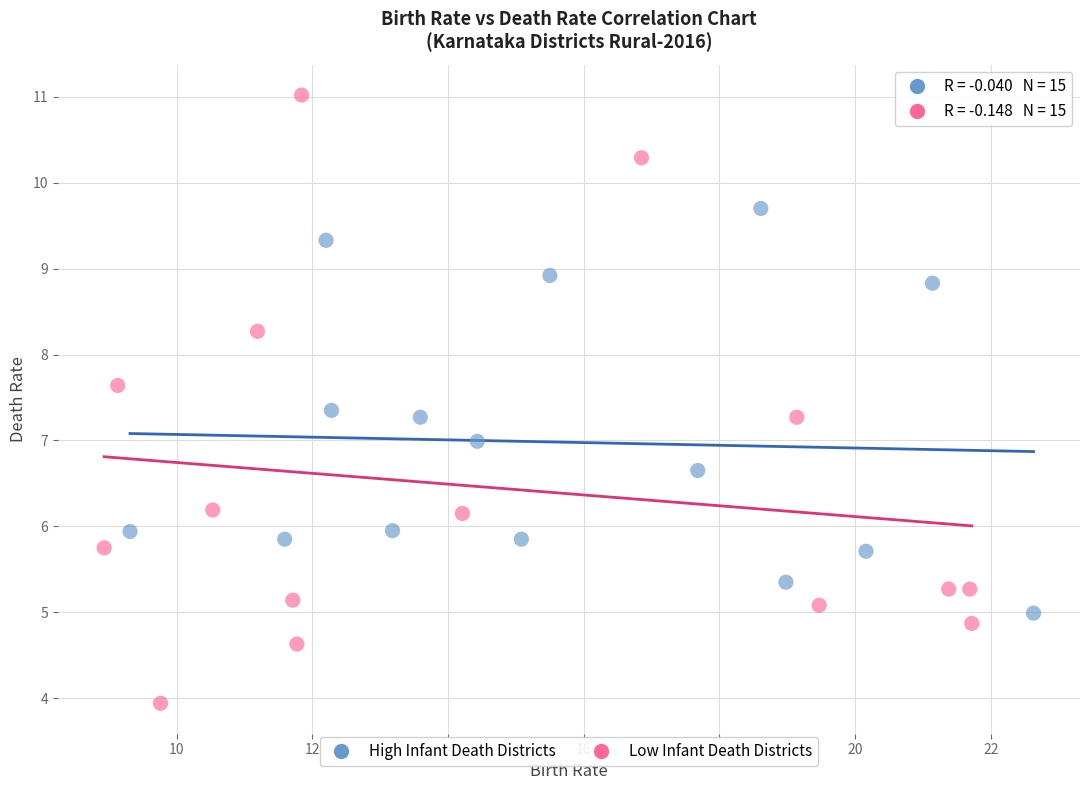

Which series has the widest spread of Y values?

Low Infant Death Districts